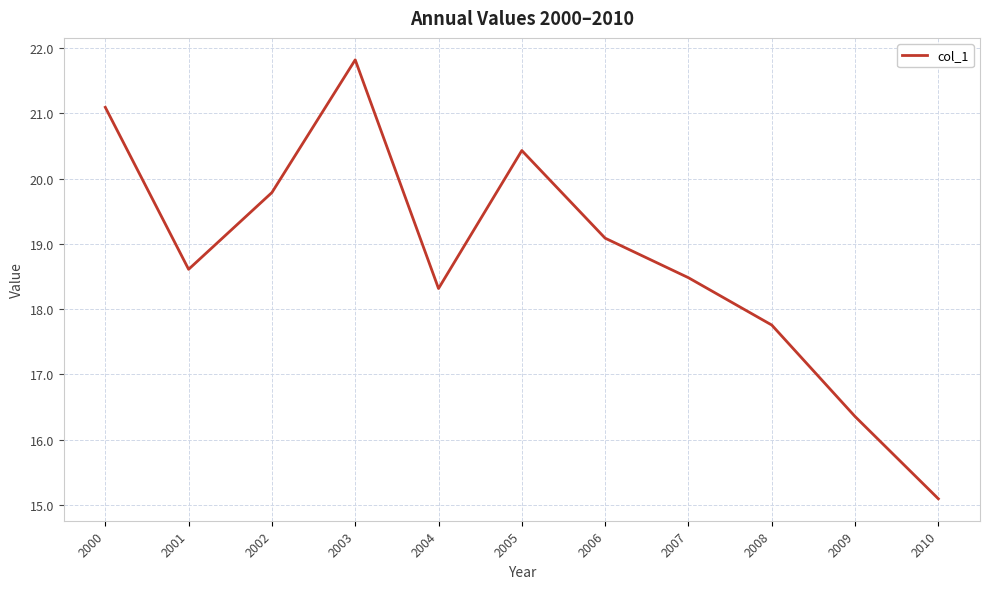

Rank the categories by value from highest to lowest.

2003, 2000, 2005, 2002, 2006, 2001, 2007, 2004, 2008, 2009, 2010